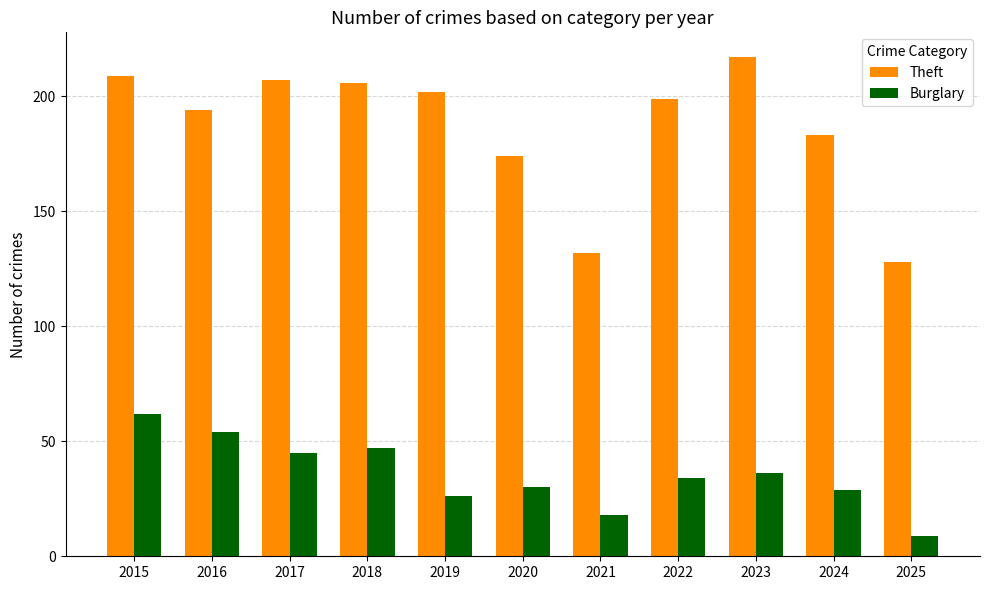

Reading left to right, extract all data points from this chart.

Theft: 2015=209	2016=194	2017=207	2018=206	2019=202	2020=174	2021=132	2022=199	2023=217	2024=183	2025=128
Burglary: 2015=62	2016=54	2017=45	2018=47	2019=26	2020=30	2021=18	2022=34	2023=36	2024=29	2025=9